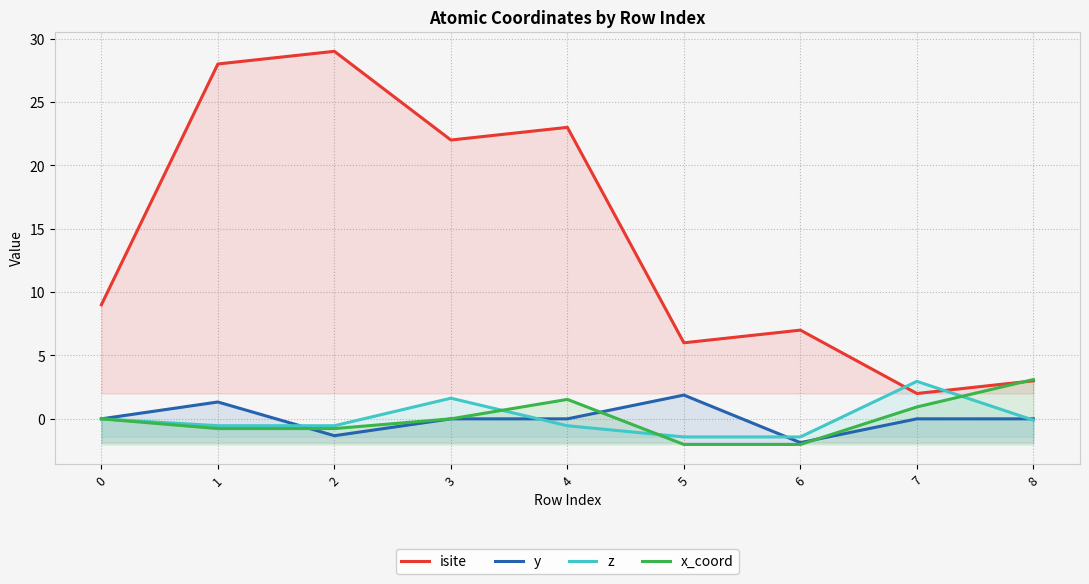

Which series changed the most between 6 and 7?

isite